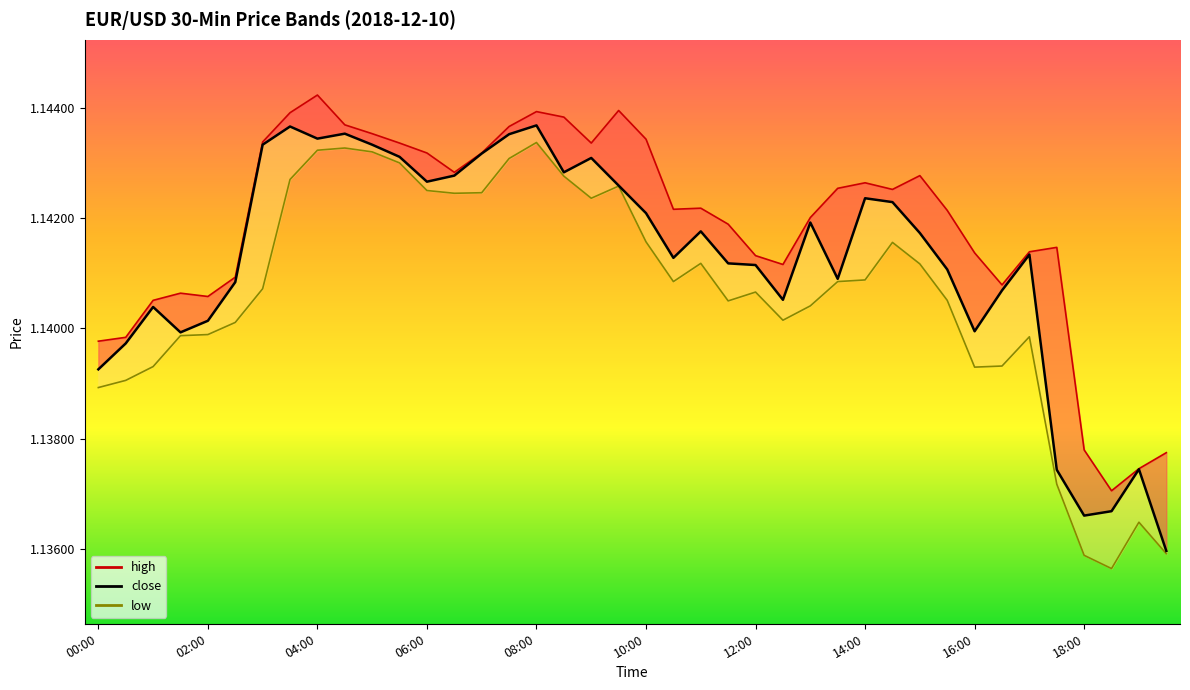

What is the approximate value of high_line at 15?

1.1